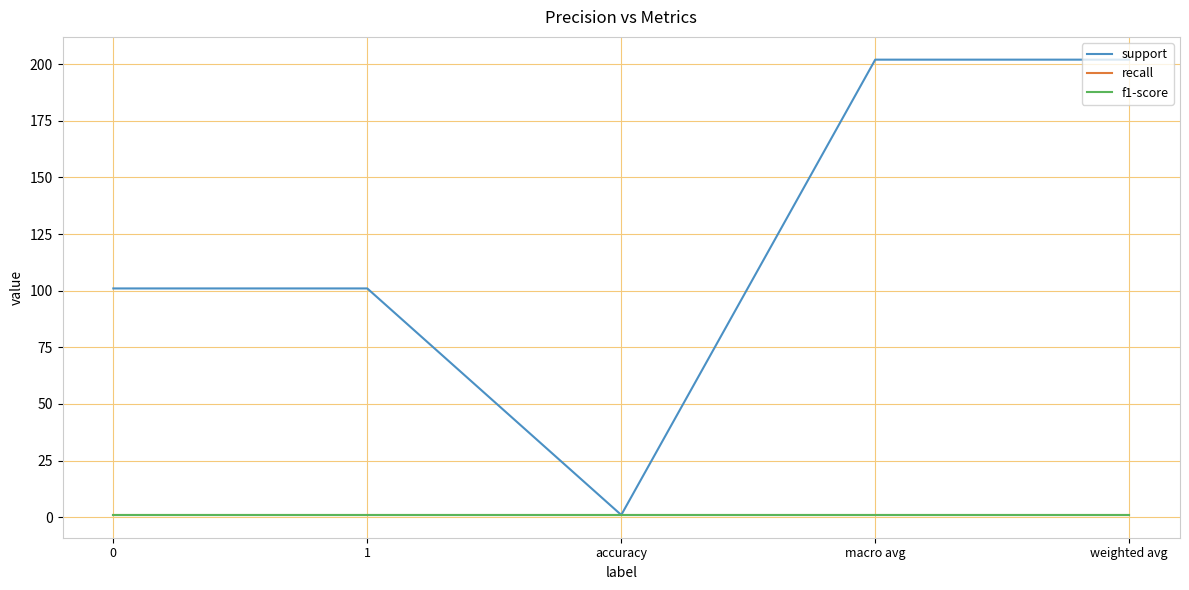

Does the chart display data point markers on the line(s)?

No